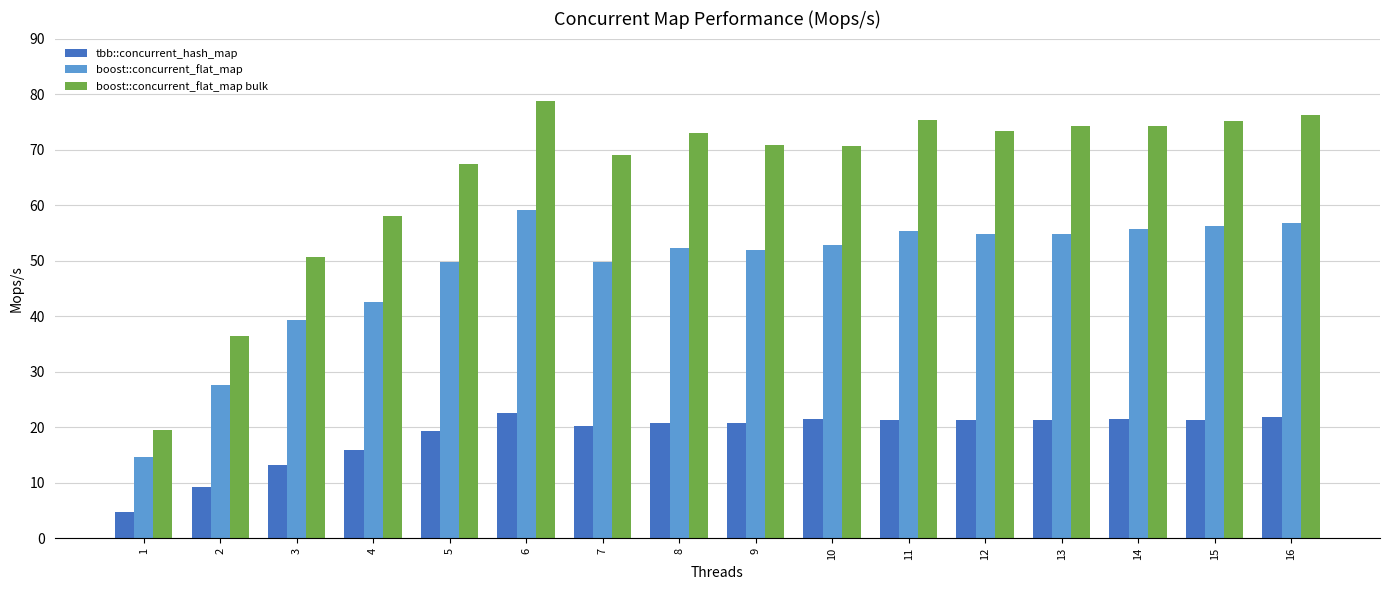

Read the boost::concurrent_flat_map value at 1.

14.6